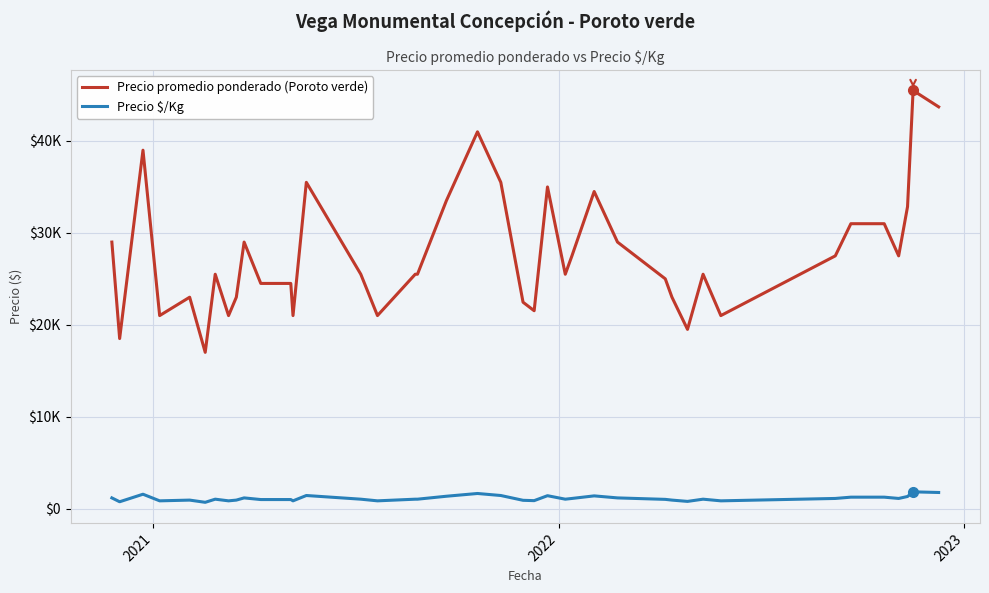

What is the difference between the maximum and minimum values in the Precio promedio ponderado (Poroto verde) series?

28500